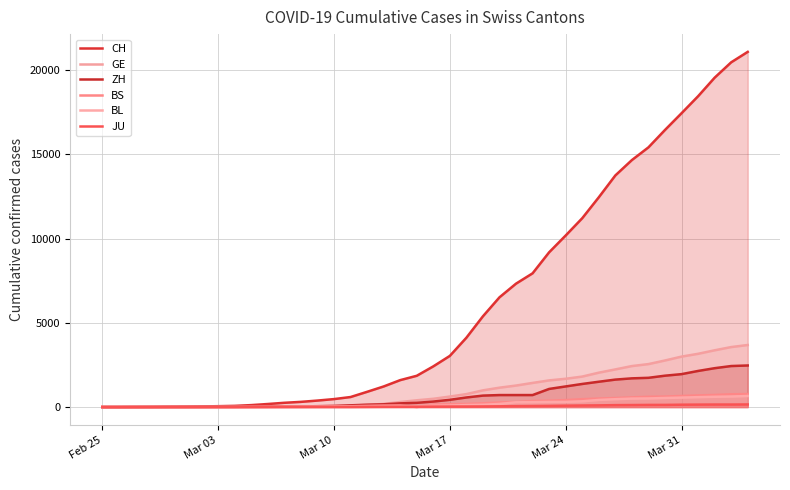

Reading right to left, transcribe all the data shown in this chart.

CH: 21085	20465	19552	18451	17442	16449	15416	14662	13749	12452	11210	10185	9187	7939	7326	6515	5388	4116	3037	2415	1856	1598	1222	904	595	473	385	308	253	181	116	71	52	36	26	19	12	6	2	1
GE: 3683	3561	3369	3161	2994	2764	2550	2433	2234	2041	1809	1679	1582	1432	1276	1150	991	769	623	490	401	298	188	121	90	79	49	40	30	18	13	9	9	7	7	5	3	1	1	0
ZH: 2468	2435	2307	2143	1954	1862	1736	1704	1630	1503	1371	1224	1076	712	712	712	680	569	430	327	251	219	164	141	102	63	50	41	35	30	24	16	14	11	7	6	2	2	0	0
BS: 771	758	718	691	657	621	609	573	534	505	466	414	376	358	299	272	222	182	165	144	0	100	92	73	49	33	28	24	21	15	8	3	3	1	1	1	1	1	0	0
BL: 656	625	610	588	561	539	511	502	466	422	341	306	302	289	282	184	134	116	89	76	54	47	42	26	26	22	20	19	15	6	6	2	2	2	2	2	1	0	0	0
JU: 154	149	149	145	140	128	127	119	114	100	92	82	69	61	54	44	36	32	29	25	19	18	17	12	7	7	7	5	5	4	4	2	2	1	1	1	1	1	0	0